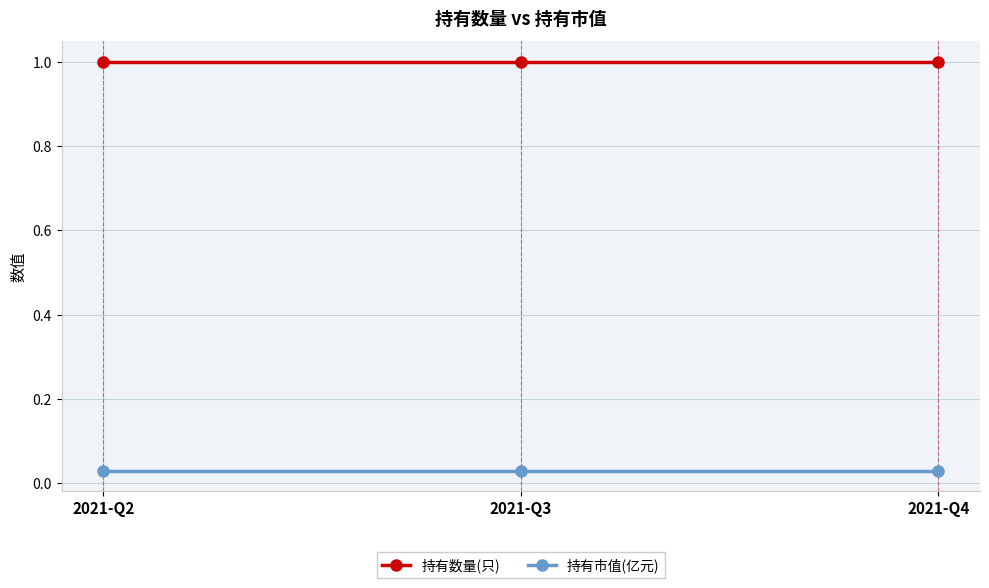

What is the total value across all series at 2021-Q3?

1.0